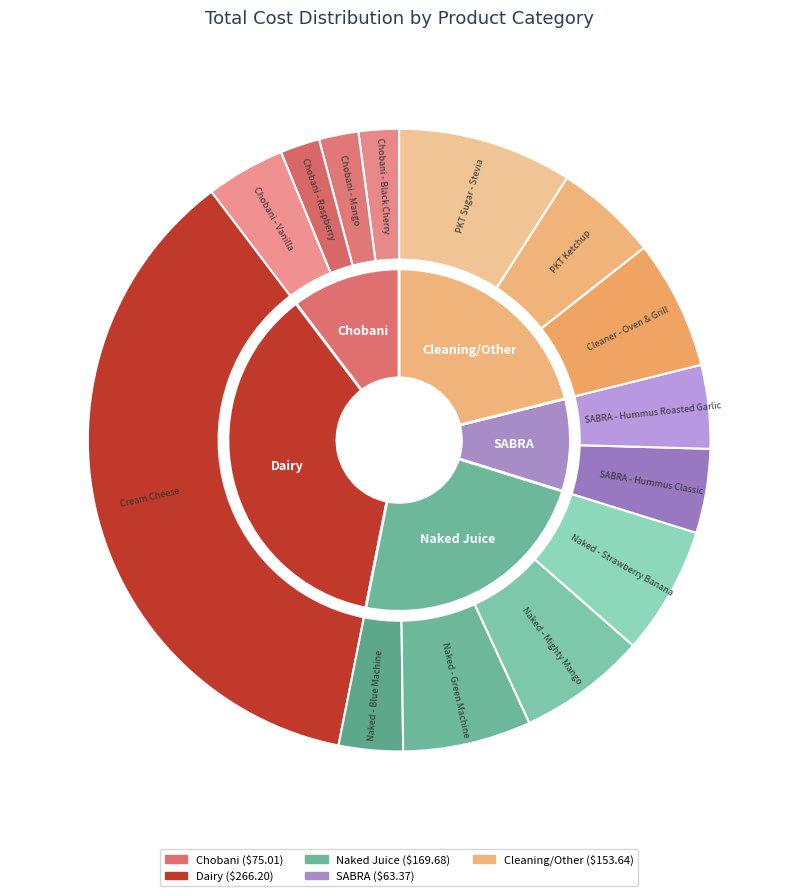

To the nearest percent, what percentage of the pie is Chobani - Vanilla?

4%